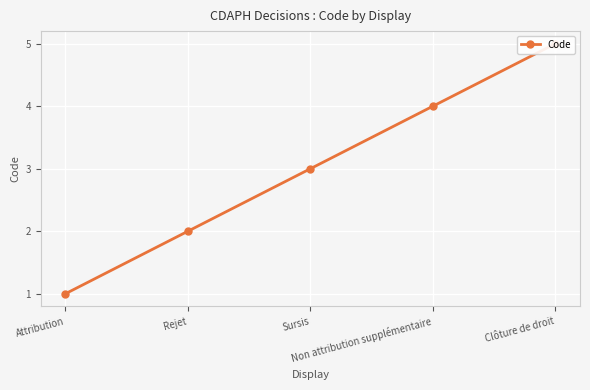

Reading left to right, extract all data points from this chart.

Attribution=1	Rejet=2	Sursis=3	Non attribution supplémentaire=4	Clôture de droit=5